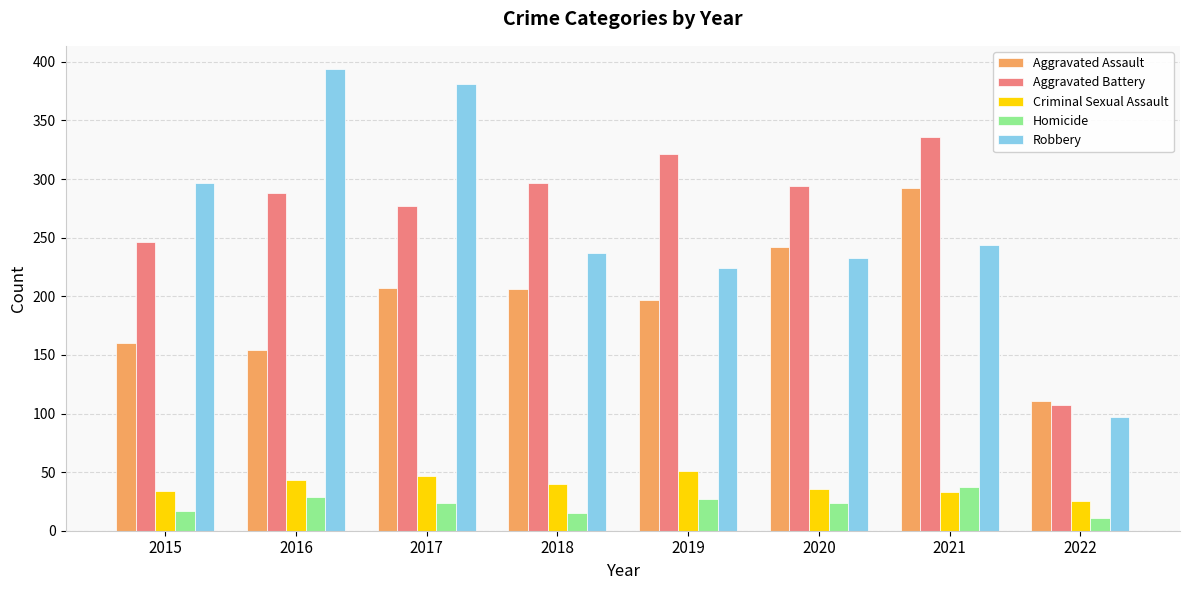

How many groups of bars are there?

8